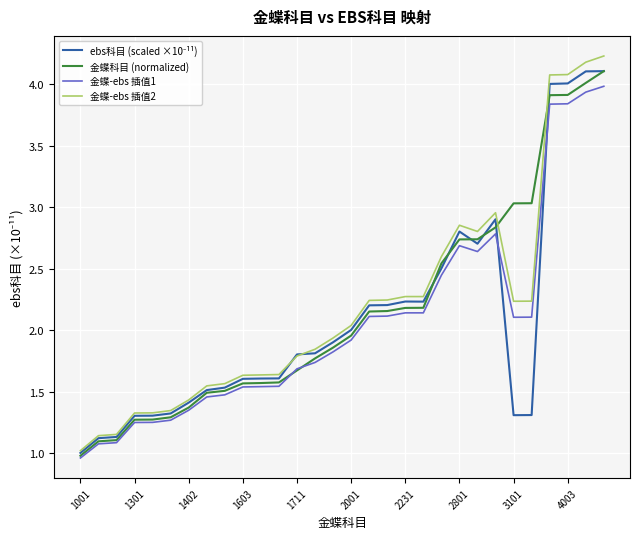

True or false: 金蝶科目 (normalized) and 金蝶-ebs 插值2 cross at least once.

True